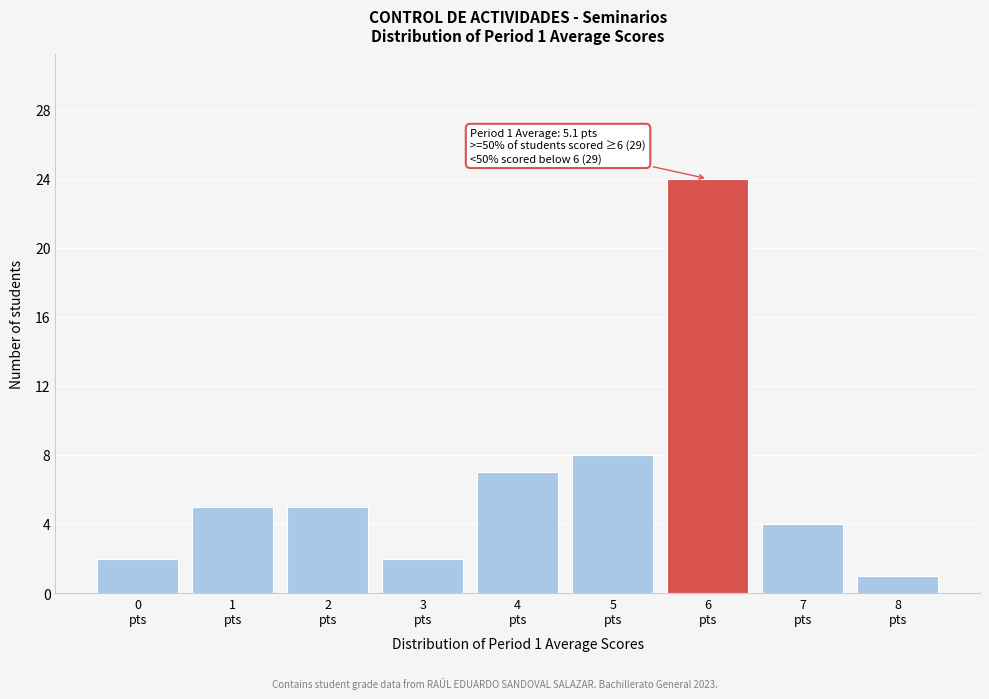

Reading left to right, list all the values displayed in this chart.

2	5	5	2	7	8	24	4	1